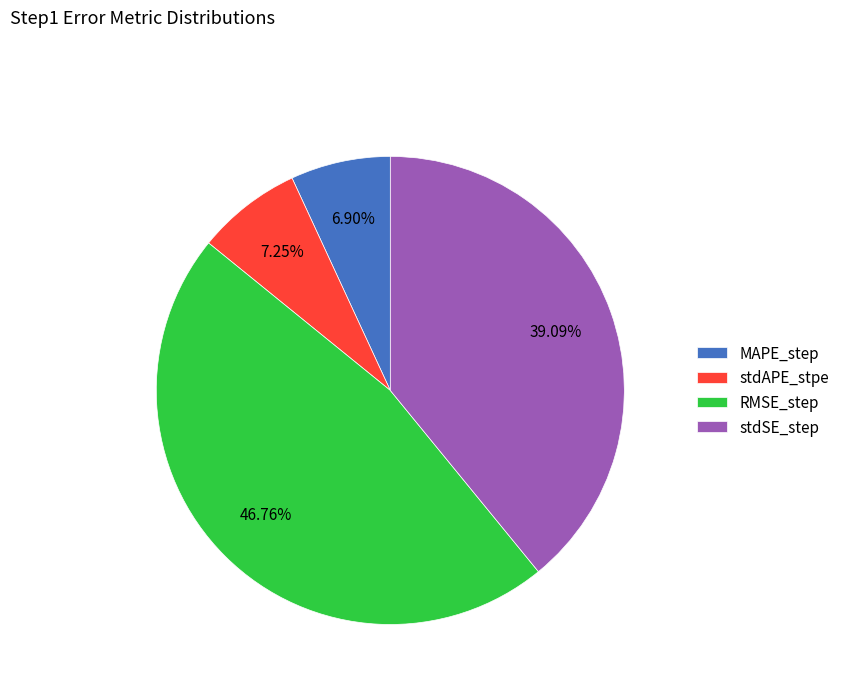

Combined, do MAPE_step and stdAPE_stpe account for over 50%?

No